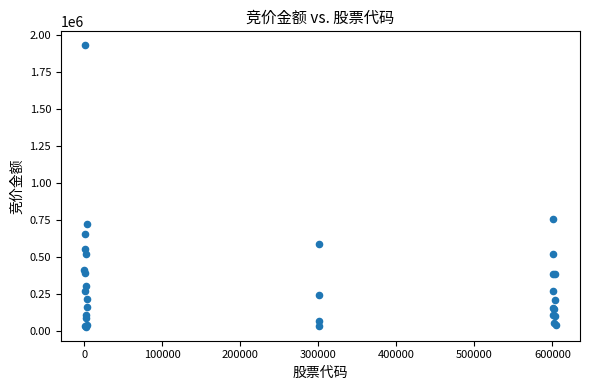

What Y value in the scatter plot is closest to 978646?

754656